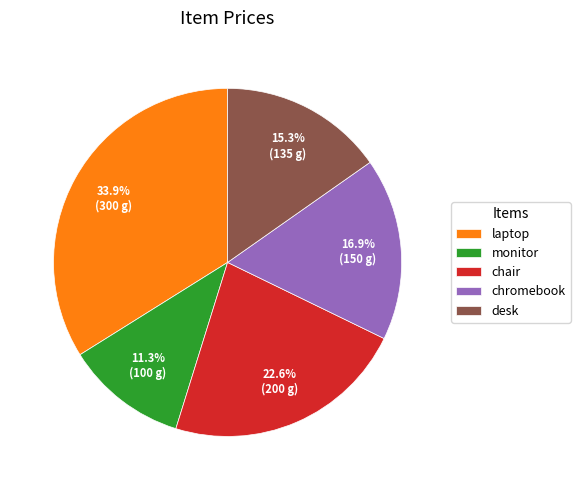

Do chromebook and desk together represent more than half of the pie?

No